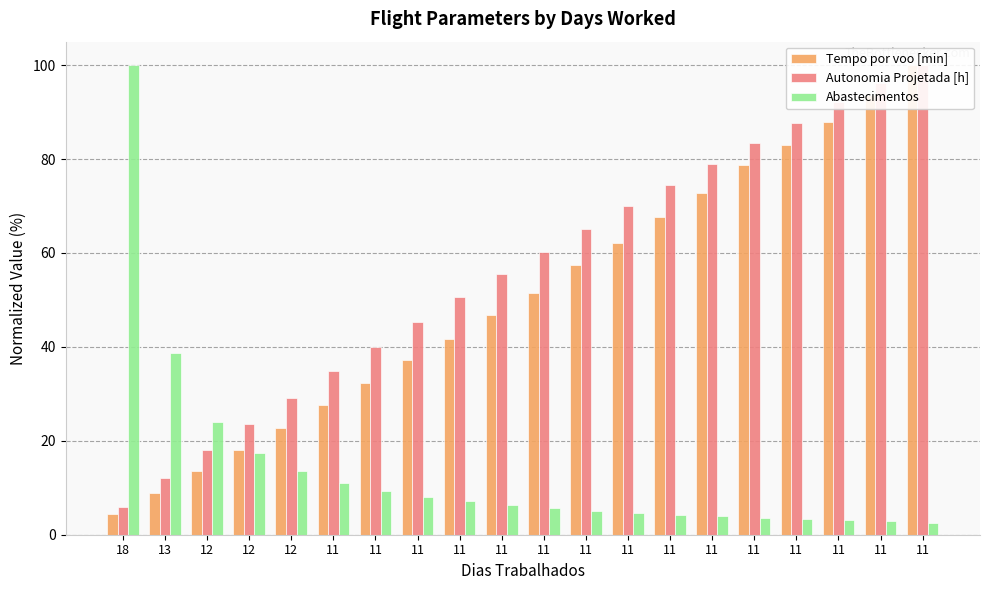

At 18, list the series in order from smallest to largest.

Tempo por voo [min], Autonomia Projetada [h], Abastecimentos